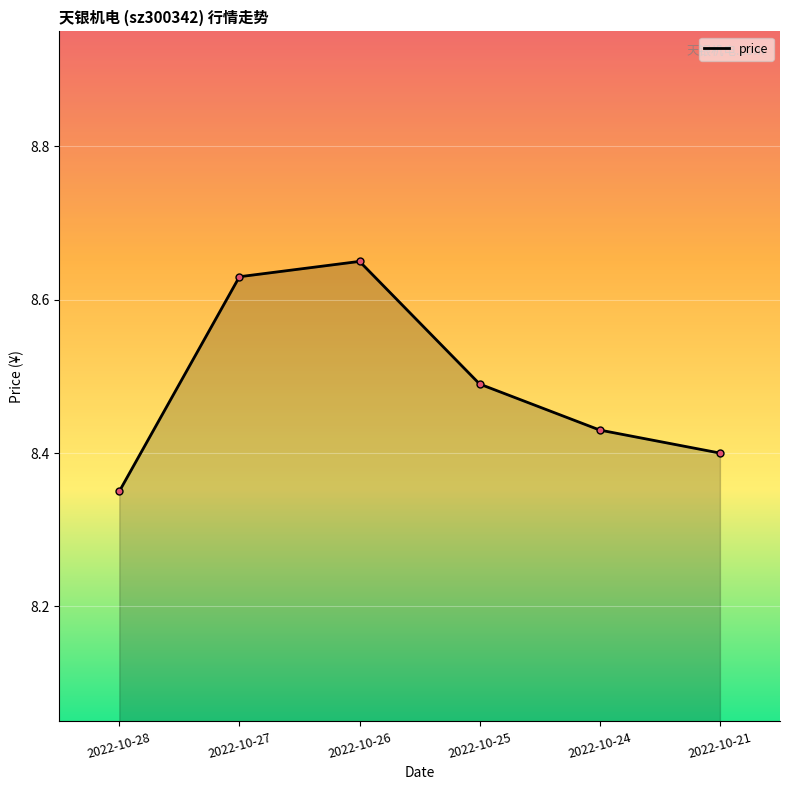

How many lines are shown in the chart?

1